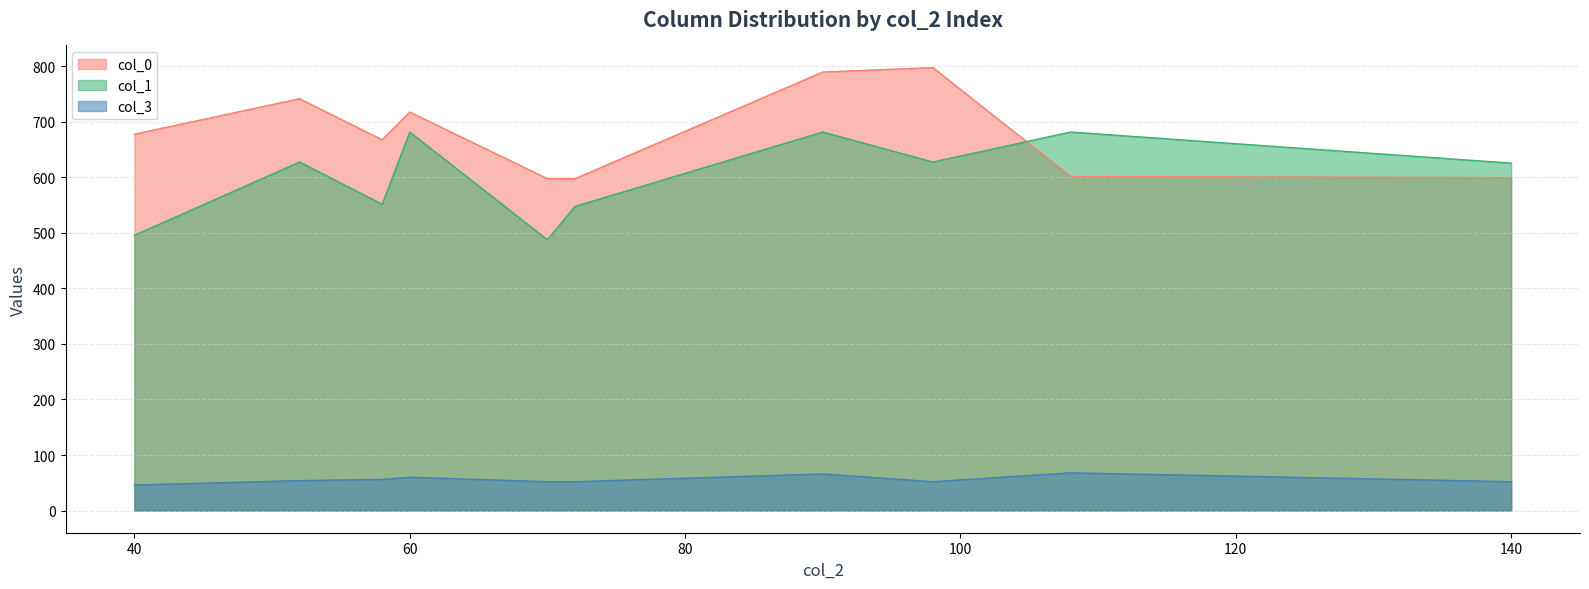

Which category has the highest value across all series?

98